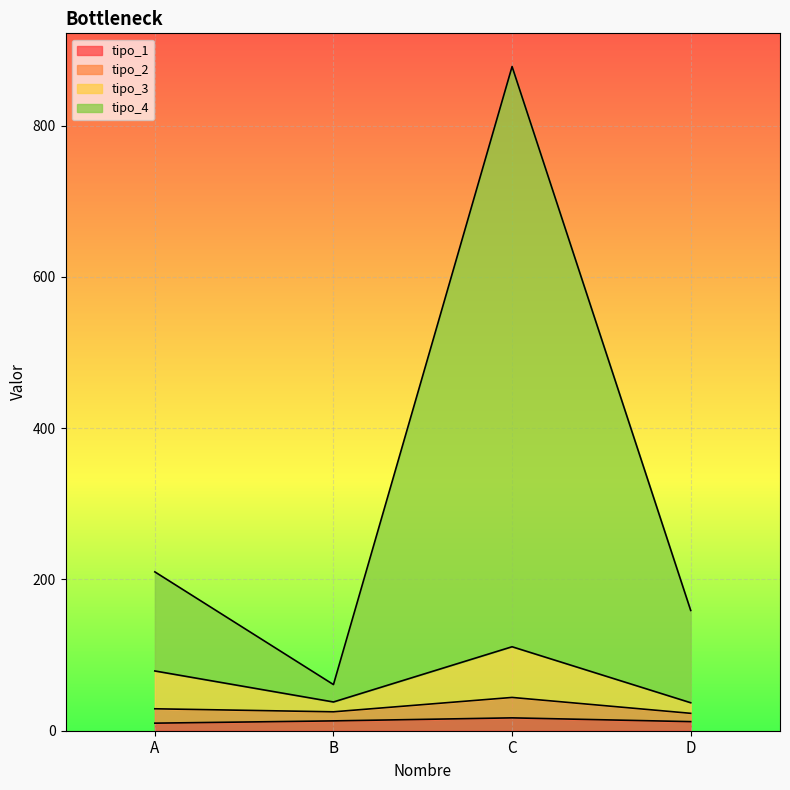

Between C and B, which is larger?

C